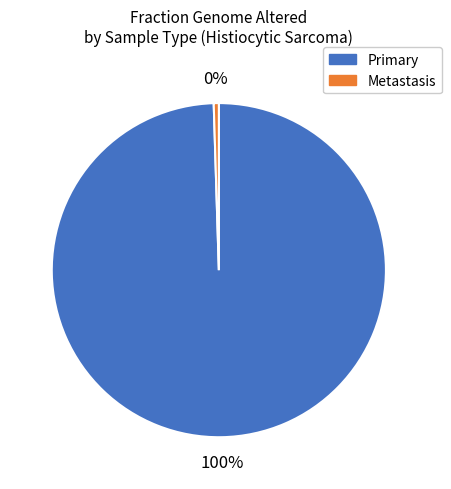

Which category has the smallest portion of the pie?

Metastasis